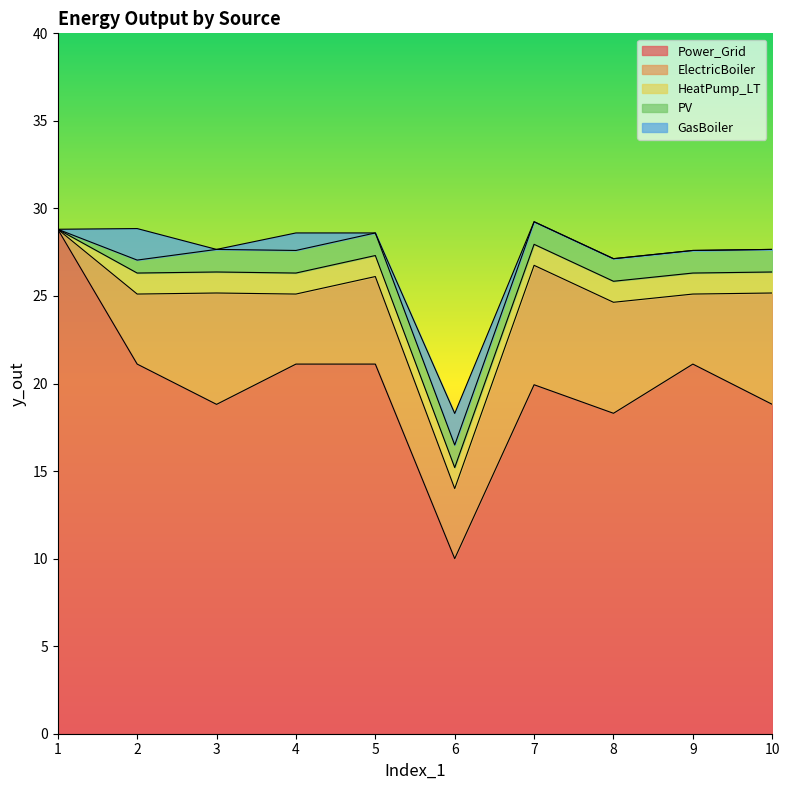

True or false: HeatPump_LT has a value of 1.2 at 10.

True